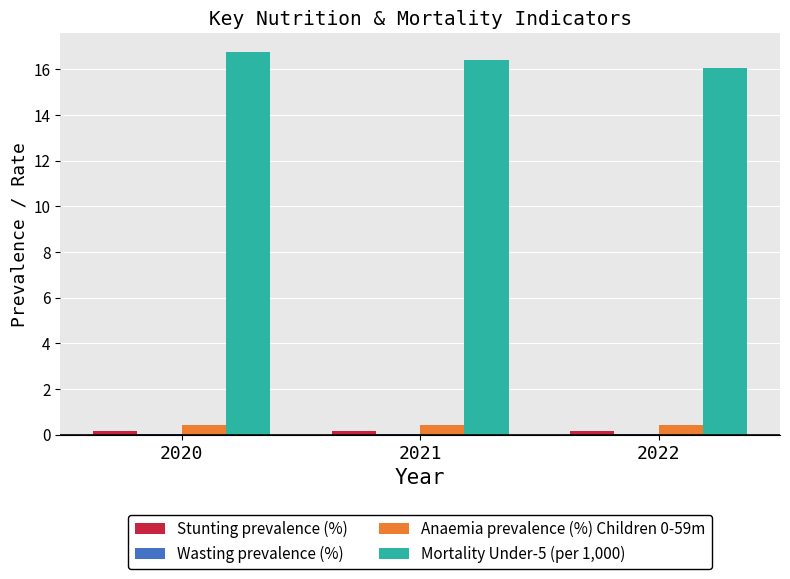

Which series has the largest total across all categories?

Mortality Under-5 (per 1,000)